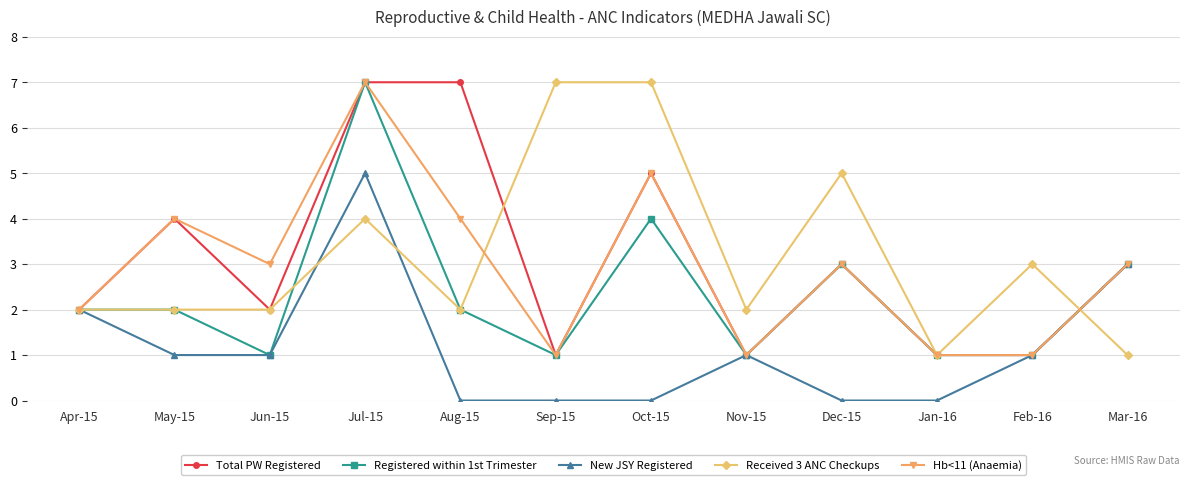

What is the difference between the maximum and minimum values in the Registered within 1st Trimester series?

6